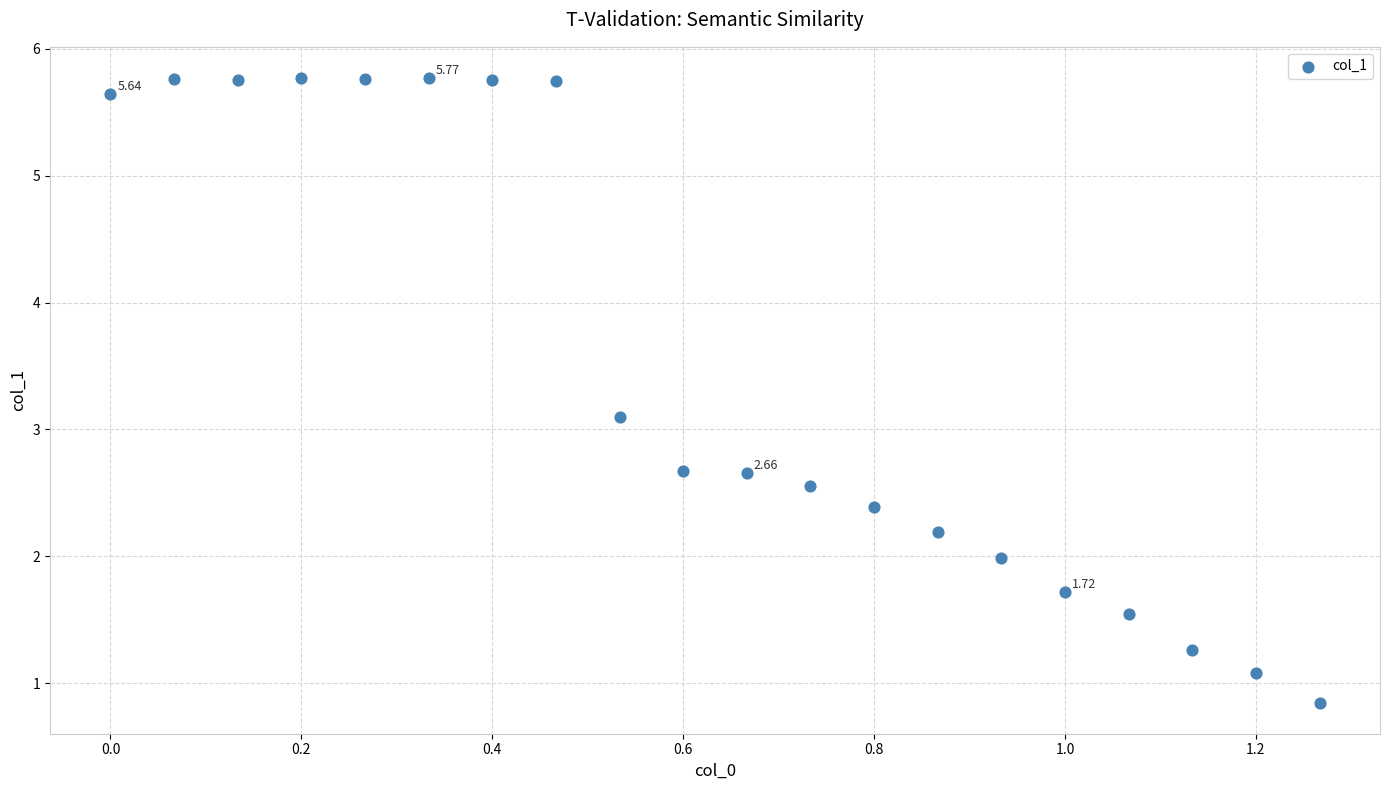

What is the range of Y values (max minus min)?

4.9